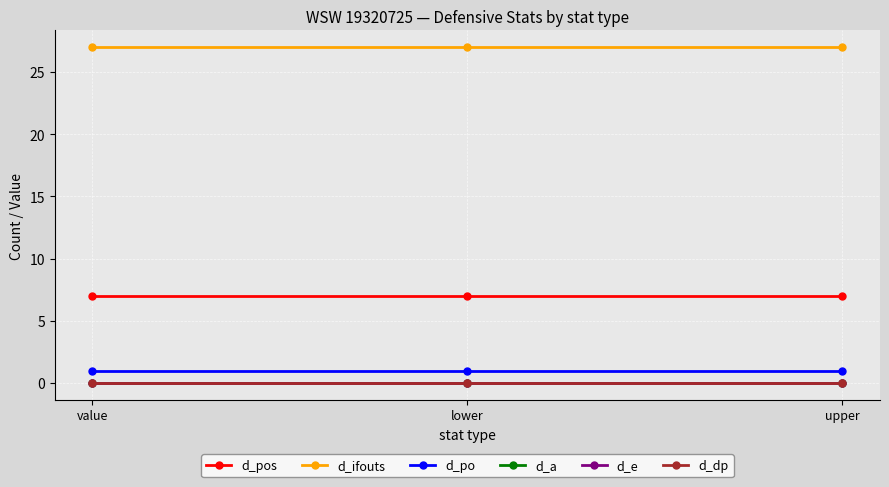

Rank the categories by d_e value from highest to lowest.

value, lower, upper